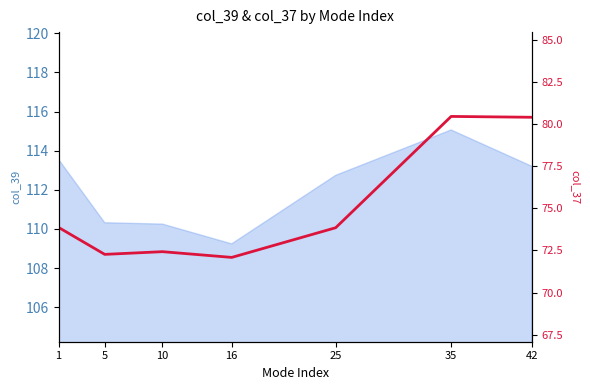

List the labels in order of value, largest first.

35, 42, 1, 25, 10, 5, 16